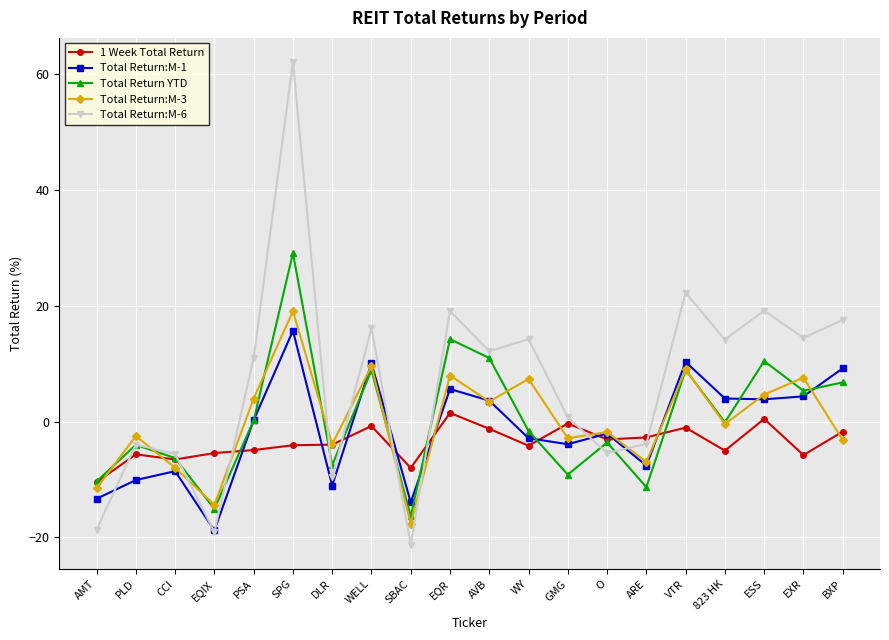

Does the chart have visible grid lines?

Yes